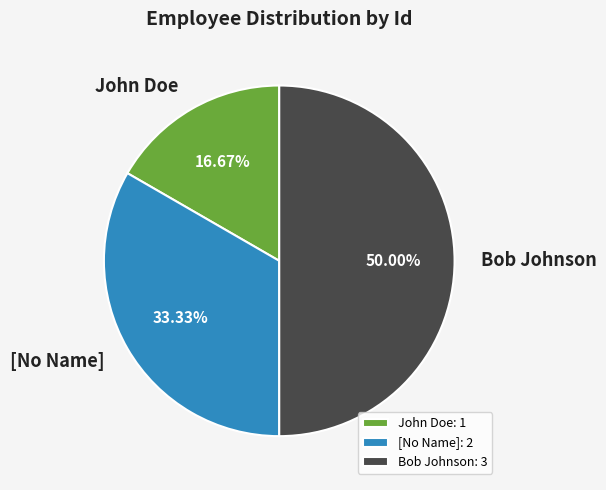

To the nearest percent, what is the difference between the largest and smallest slice percentages?

33%